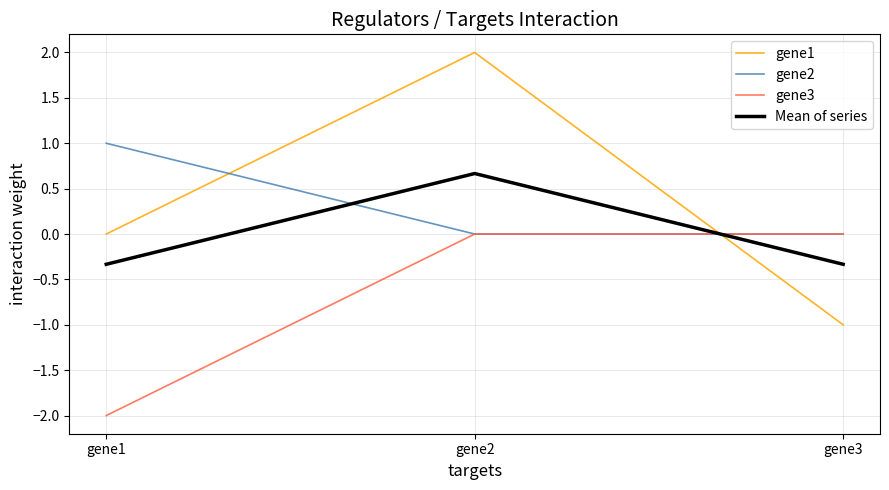

What is the sum of the Mean of series values at gene2 and gene3?

0.3